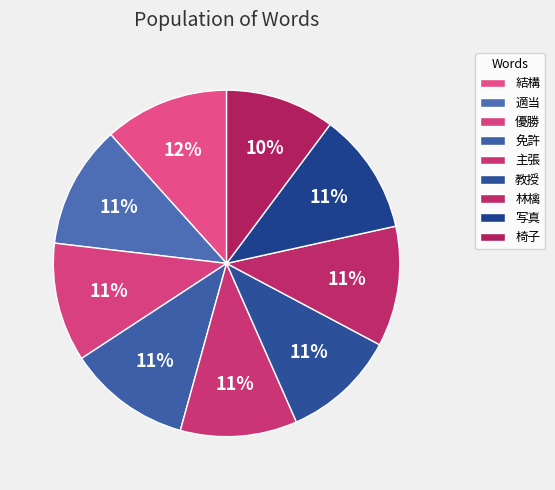

Count the number of slices in the pie.

9